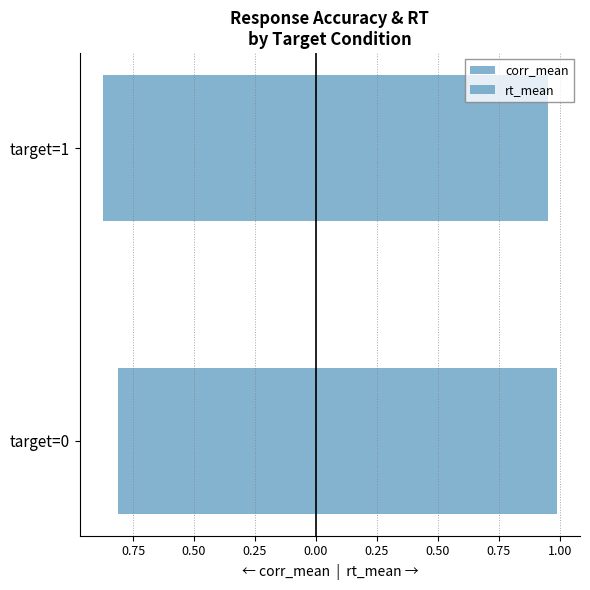

What is the approximate value of rt_mean at target=0?

1.0